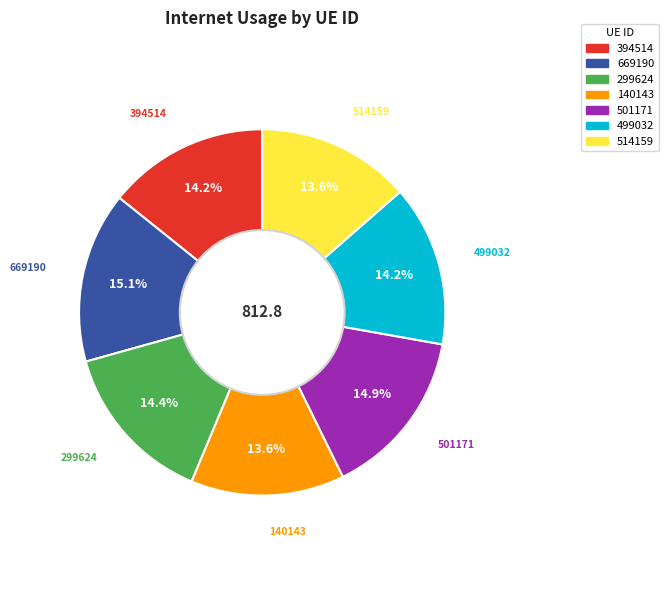

How many slices are in this pie chart?

7